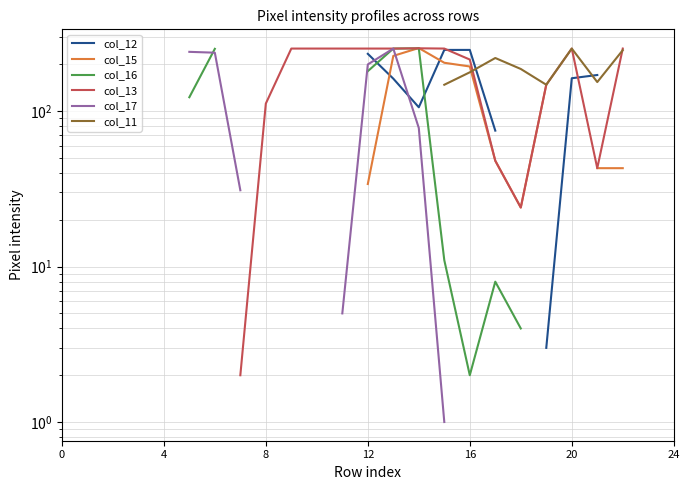

True or false: col_11 has more than 2 interior local peaks.

False